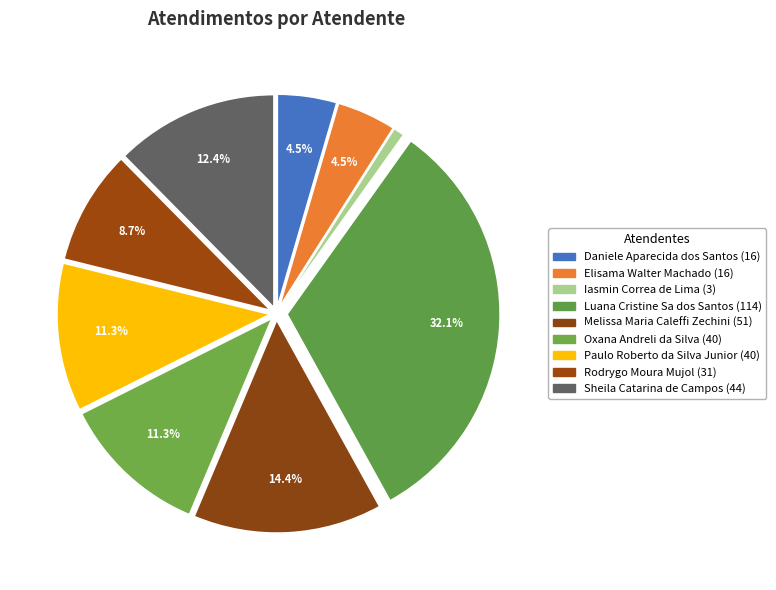

How many slices are in this pie chart?

9